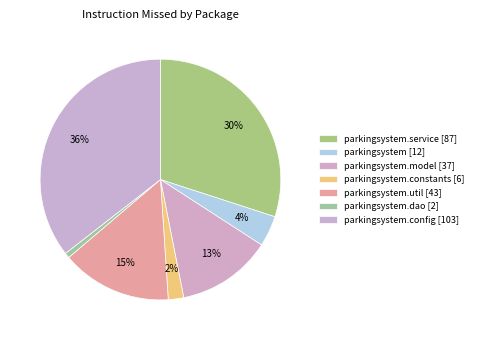

Count the number of slices in the pie.

7